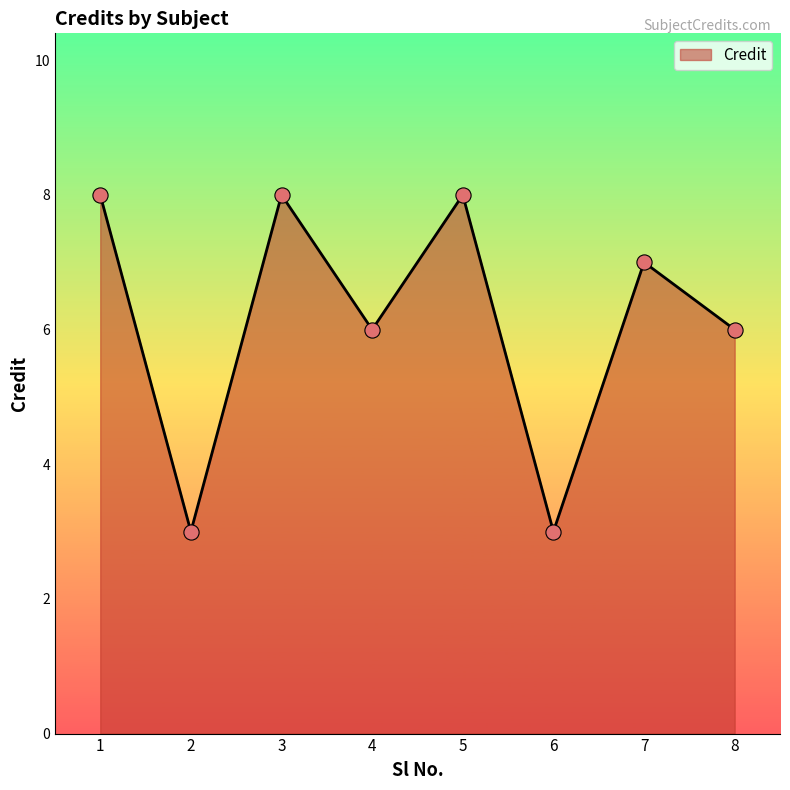

What is the change in value from 3 to 8?

-2